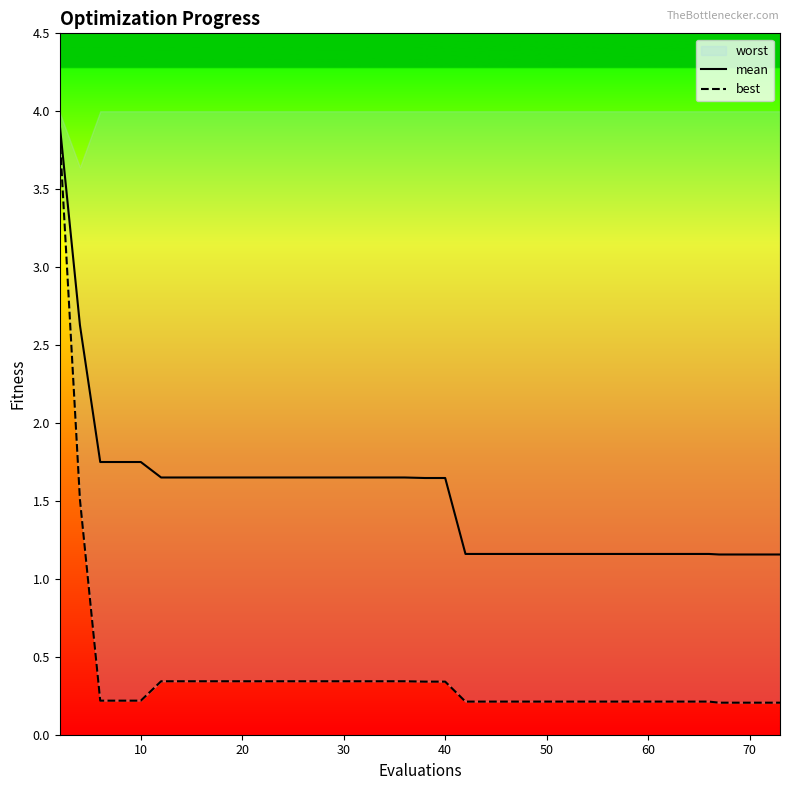

What is the average value of the mean series?

1.5